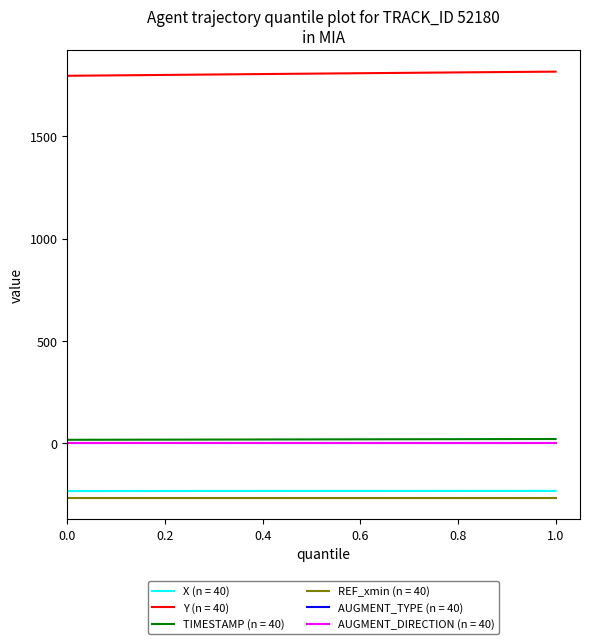

What are all the series names shown in the legend?

X (n = 40), Y (n = 40), TIMESTAMP (n = 40), REF_xmin (n = 40), AUGMENT_TYPE (n = 40), AUGMENT_DIRECTION (n = 40)